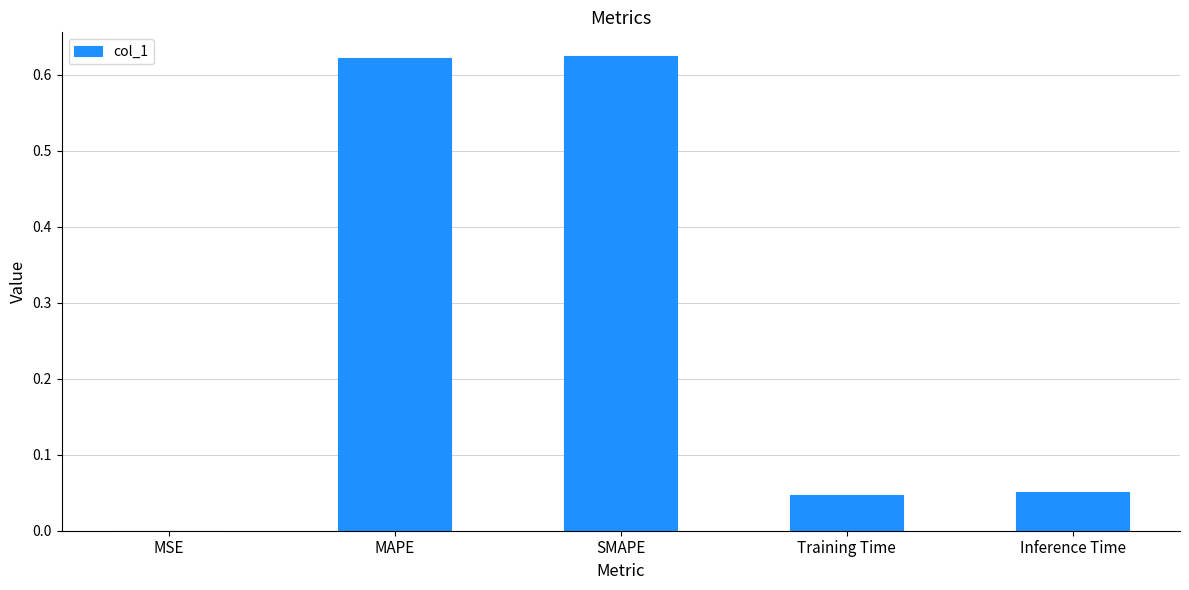

Between MAPE and MSE, which is larger?

MAPE